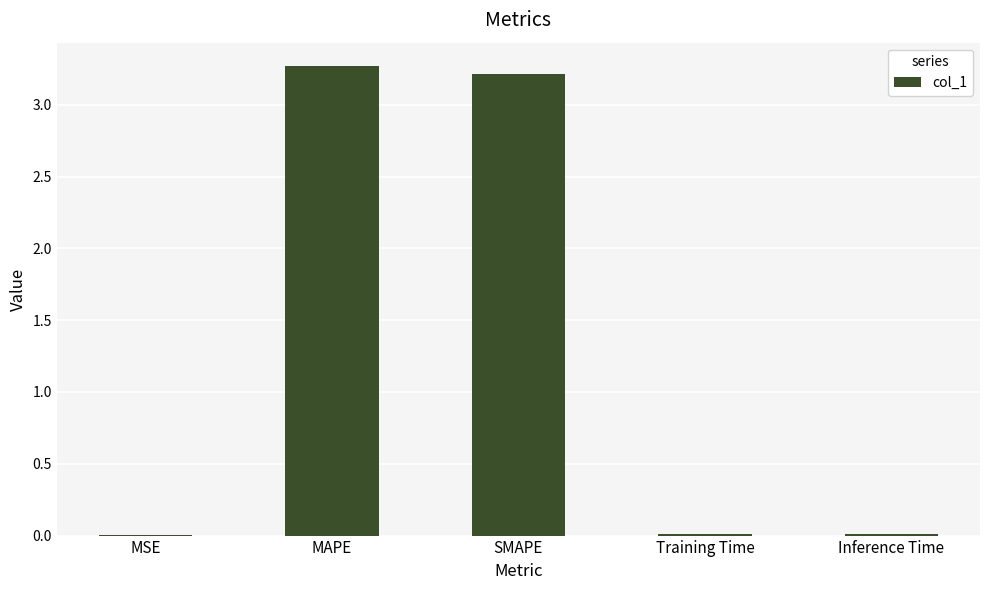

What is the sum of all values?

6.5